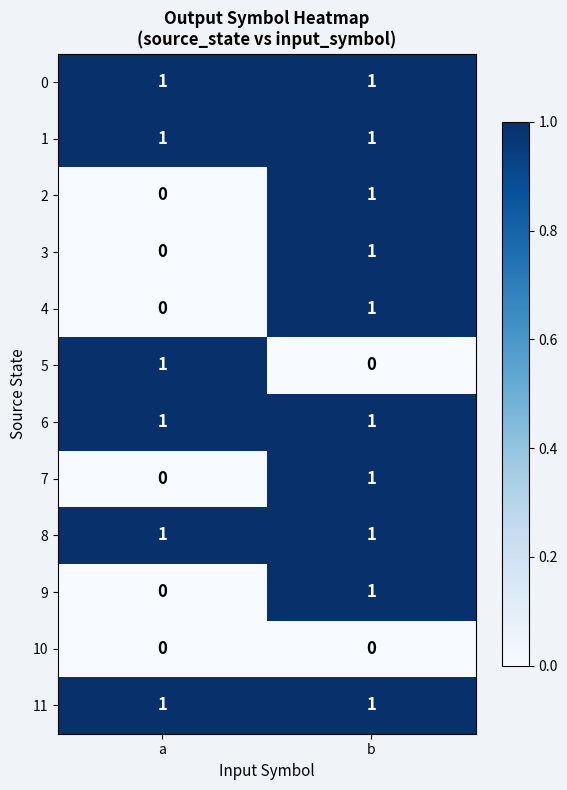

At which label does 4 reach its peak?

b